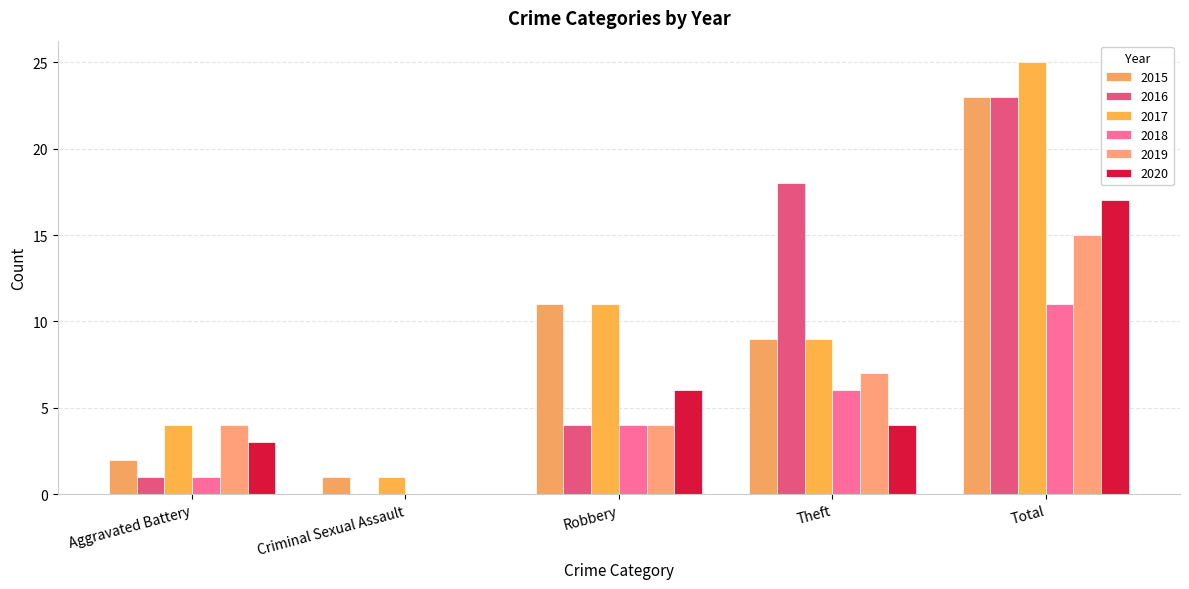

Reading left to right, what are all the values shown in this chart?

2015: 2	1	11	9	23
2016: 1	0	4	18	23
2017: 4	1	11	9	25
2018: 1	0	4	6	11
2019: 4	0	4	7	15
2020: 3	0	6	4	17